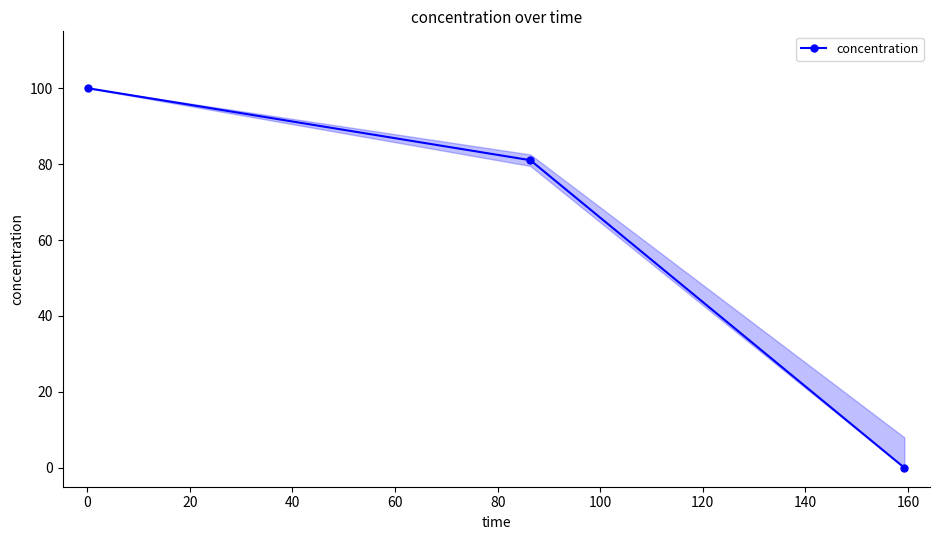

Reading left to right, extract all data points from this chart.

100.0	81.0	0.0